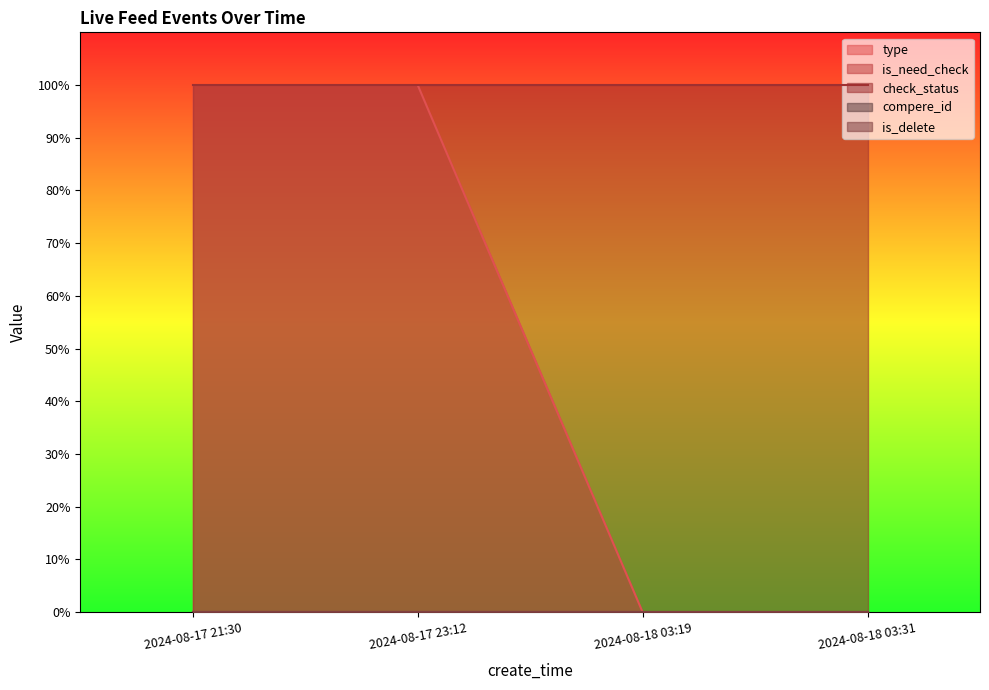

Which series has the widest spread of values?

type